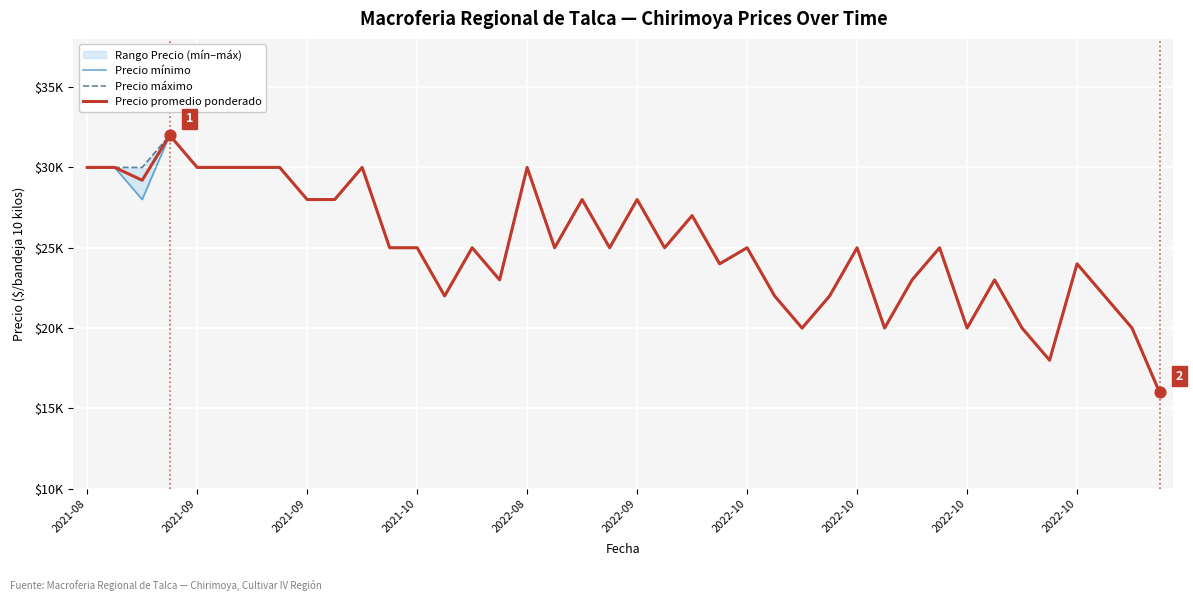

Which series contains the highest Y value?

Precio mínimo